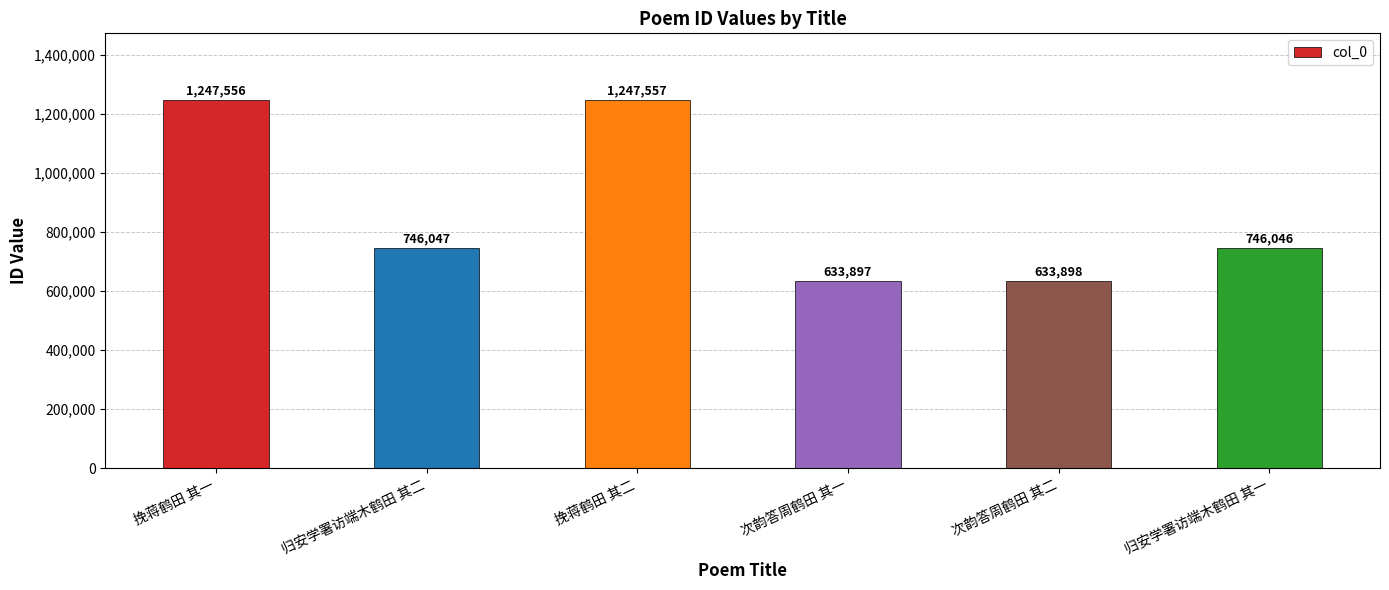

The value at 归安学署访端木鹤田 其一 is 515458. True or false?

False